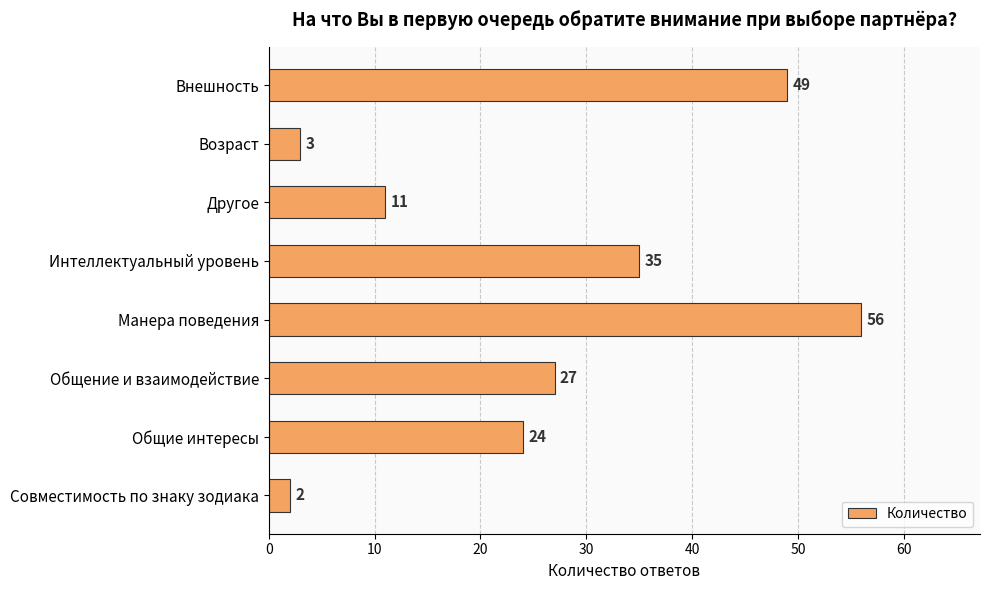

The value at Другое is 11. True or false?

True